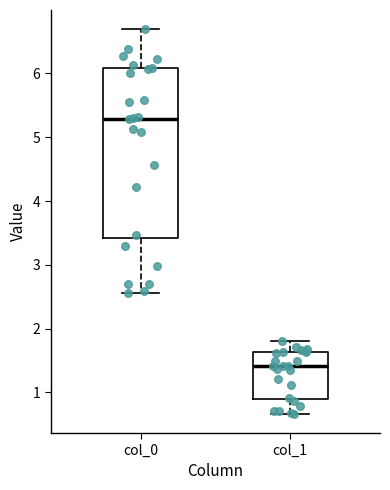

Reading left to right, transcribe this box plot: for each box, give where its median line is, the range the box spans, and where its two whiskers end, as read against the y-axis. The values are not printed on the chart, so give them approximately, as read against the axis.

col_0: median 5.3, box 3.4 to 6.1, whiskers 2.6 to 6.7
col_1: median 1.4, box 0.9 to 1.6, whiskers 0.7 to 1.8